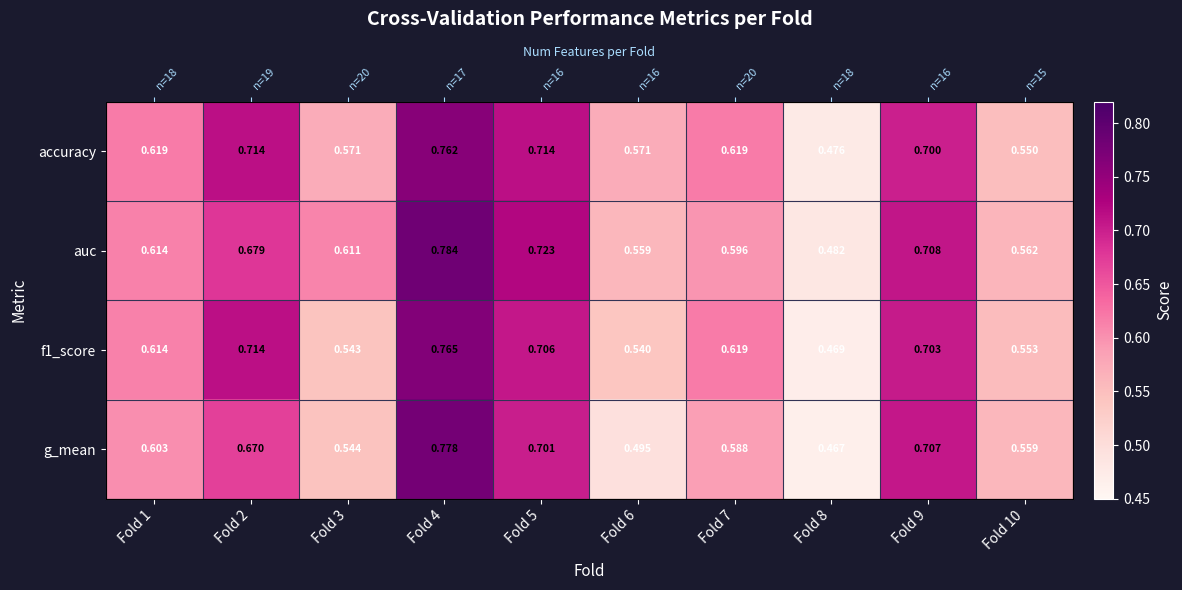

What is the sum of all accuracy values?

6.3